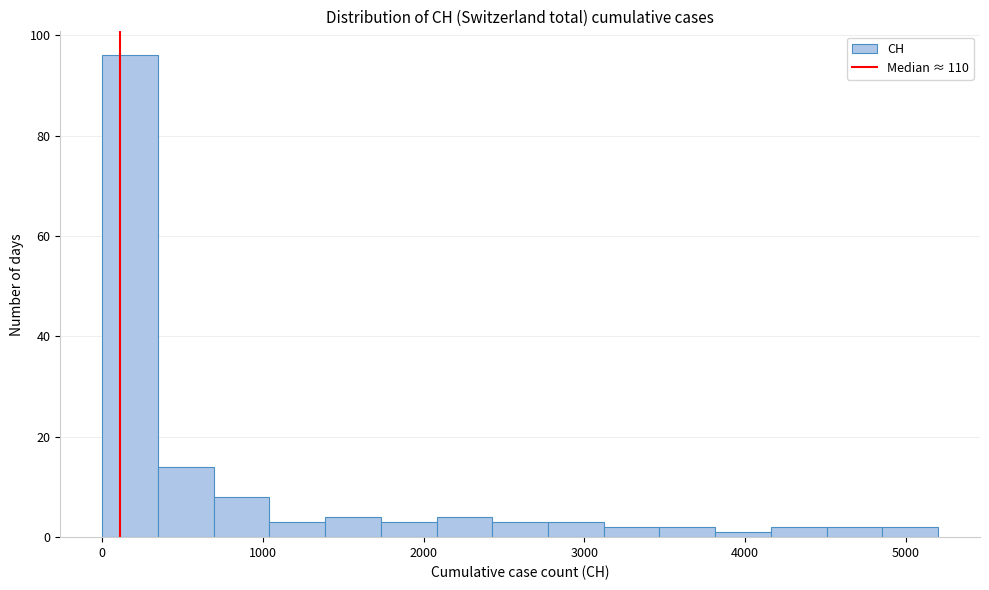

Read against the x-axis, roughly where is the centre of the tallest bar?

200